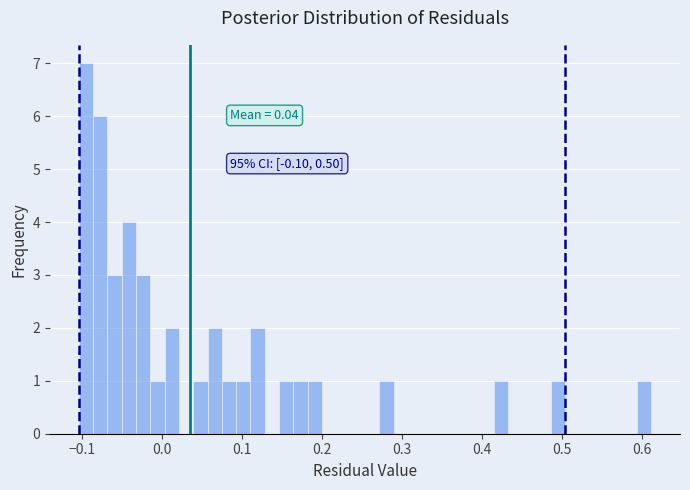

Read against the x-axis, roughly where is the centre of the tallest bar?

-0.10